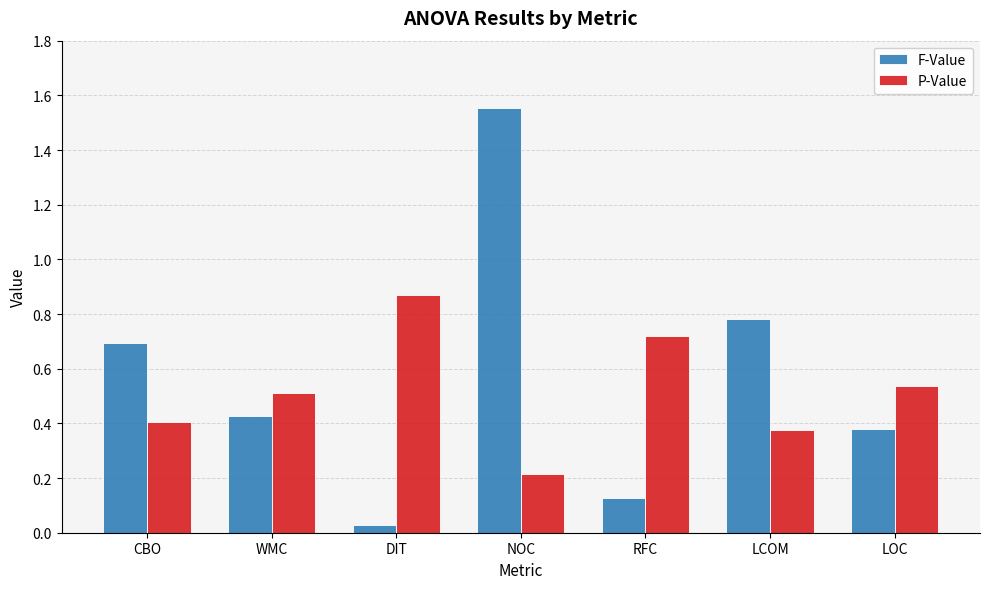

Is it true that P-Value equals 0.5 at WMC?

True